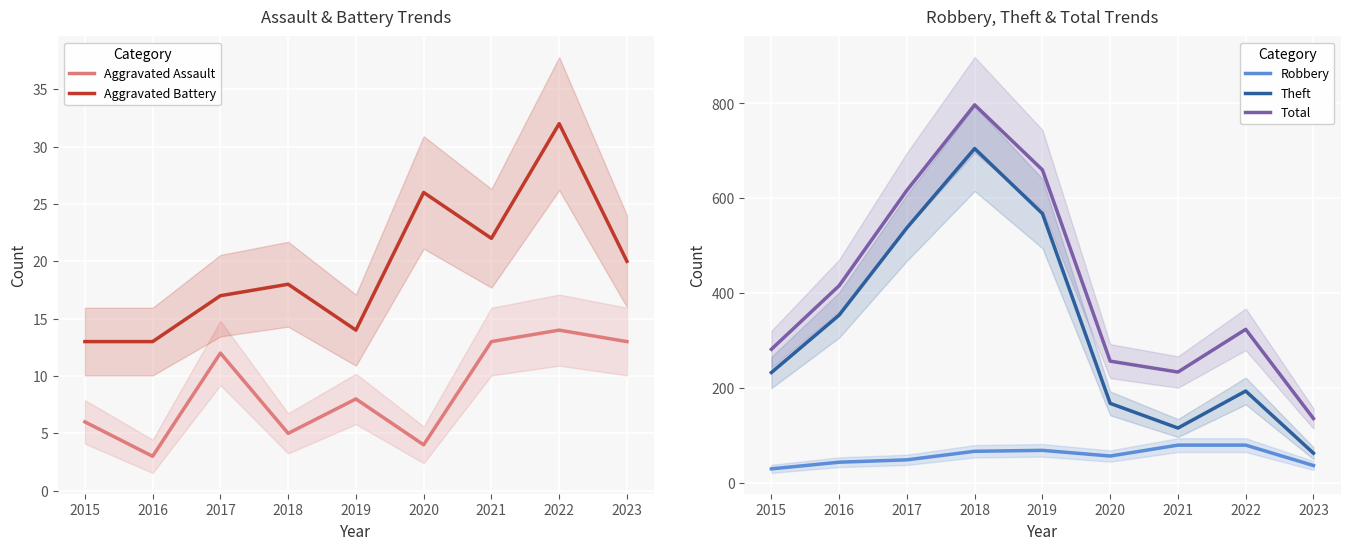

What is the minimum value shown in the chart?

3